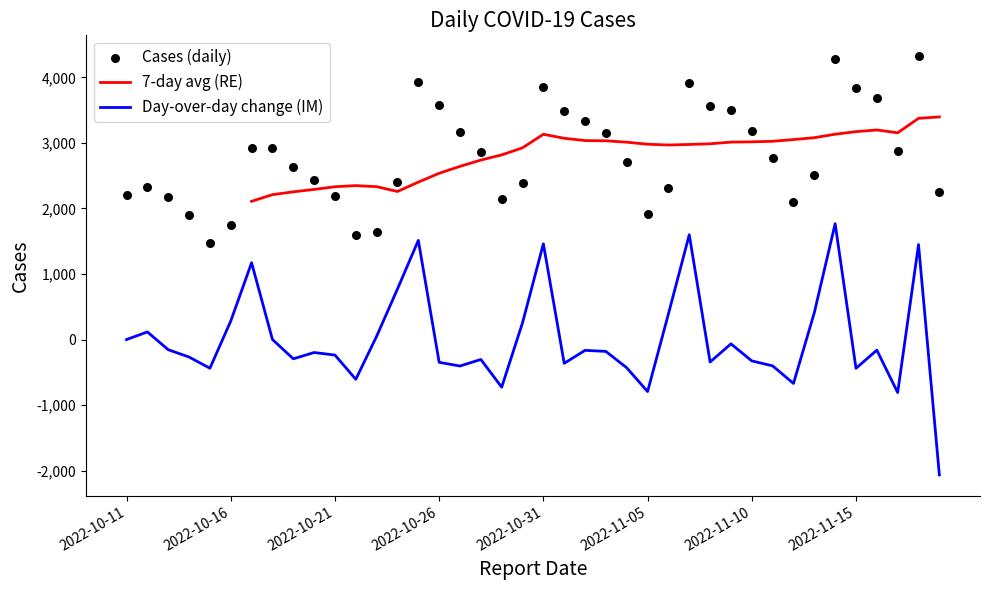

What is the ratio of the value at 2022-10-22 to the value at 2022-11-12?

0.8